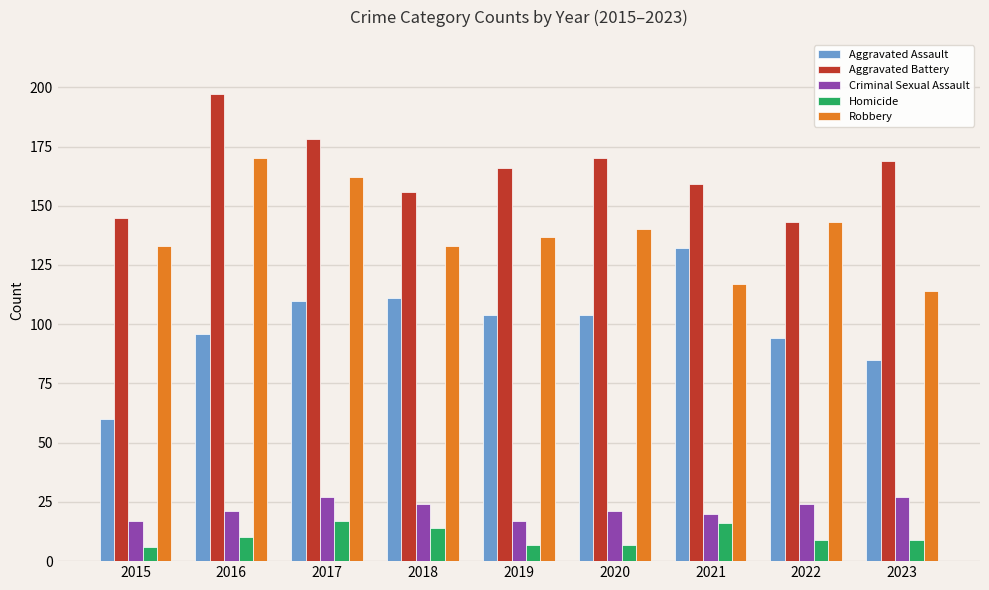

At 2023, list the series in order from smallest to largest.

Homicide, Criminal Sexual Assault, Aggravated Assault, Robbery, Aggravated Battery